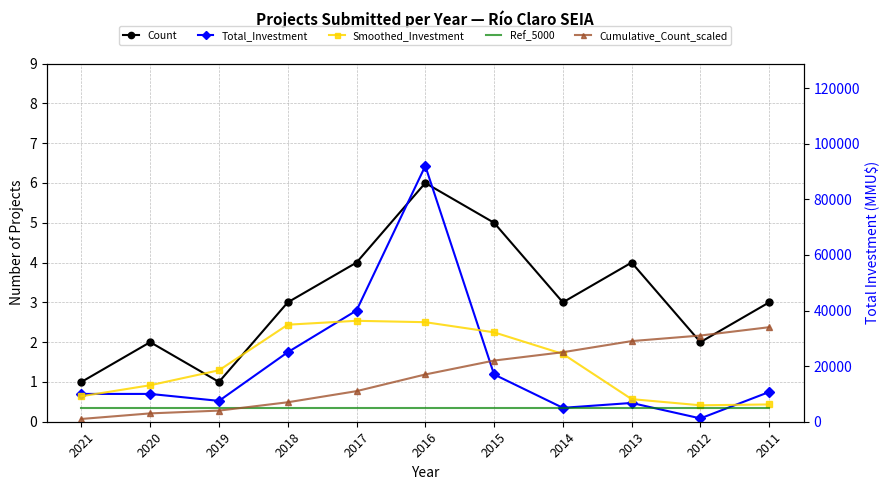

What is the average value of the Ref_5000 series?

5000.0